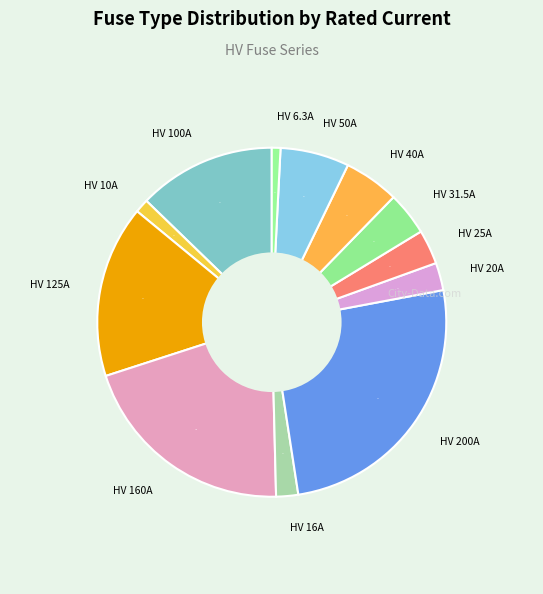

Combined, do HV 40A and HV 6.3A account for over 50%?

No